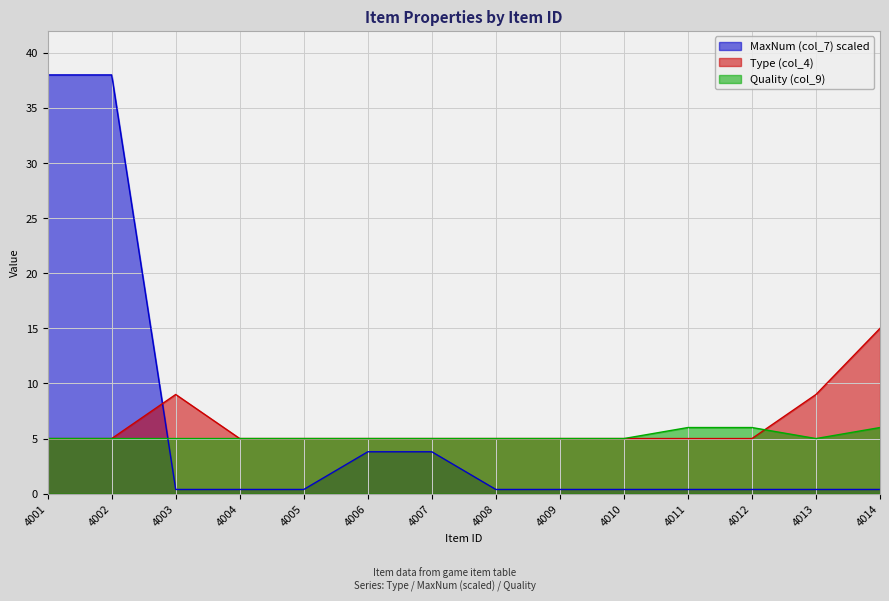

In Type (col_4), how many points are higher than both neighbors (excluding endpoints)?

1